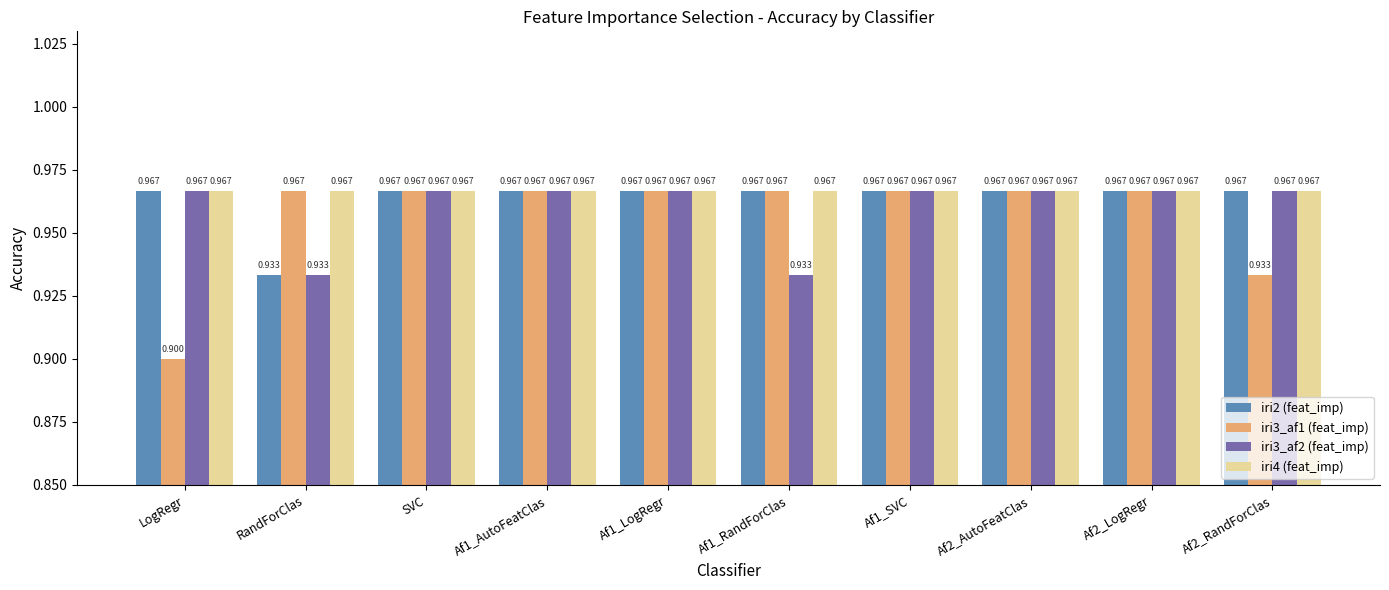

Which label corresponds to the smallest value in the chart?

LogRegr